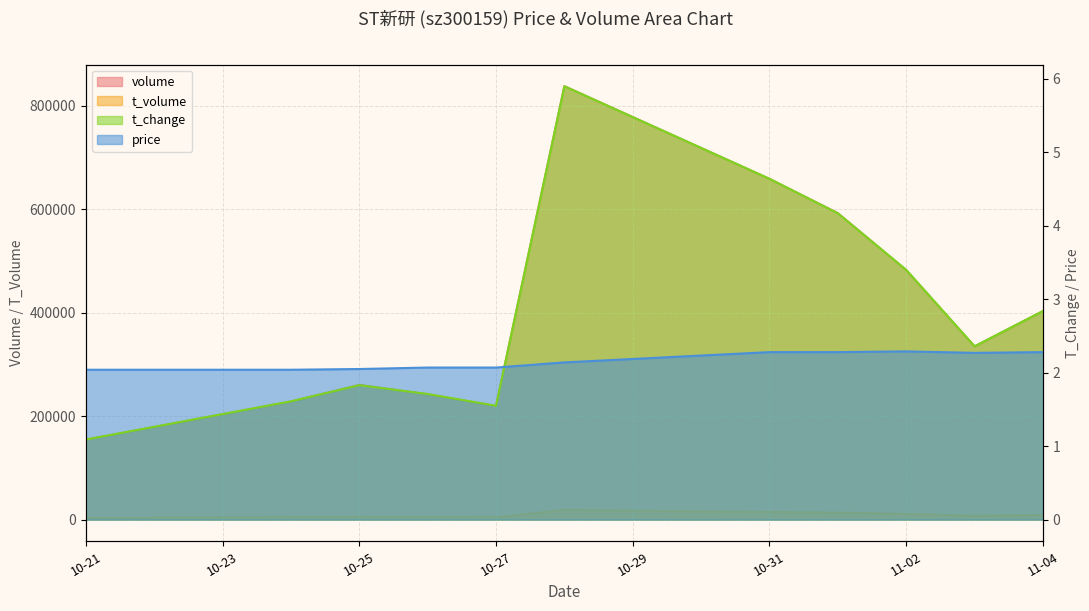

True or false: price has more than 2 points higher than both neighbors.

False